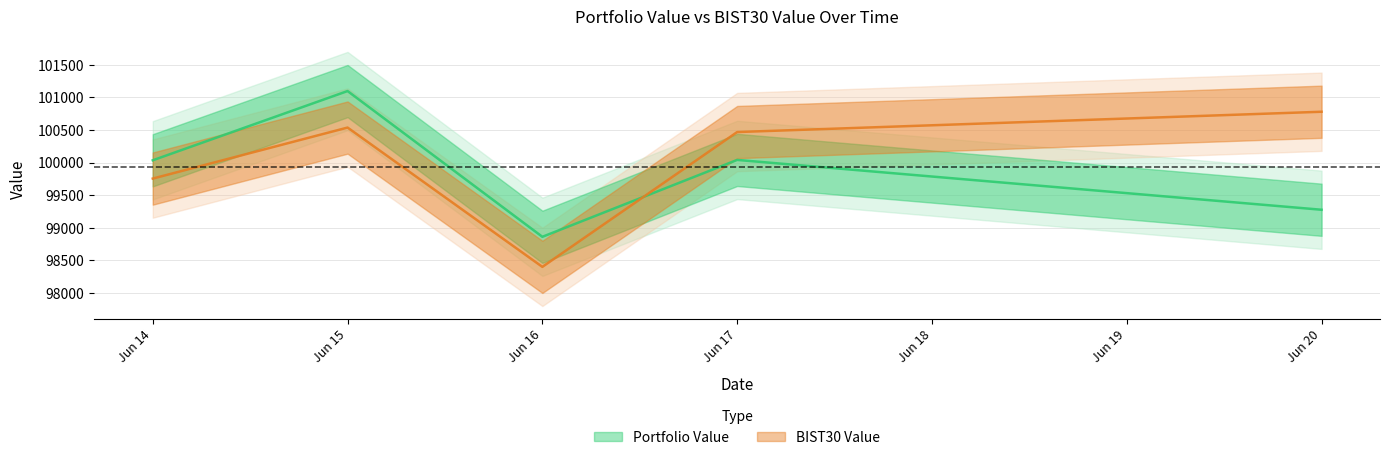

Reading left to right, list all the values displayed in this chart.

Portfolio Value: 100034.0	101095.0	98861.5	100039.7	99276.0
BIST30 Value: 99754.0	100535.5	98400.7	100466.8	100777.9